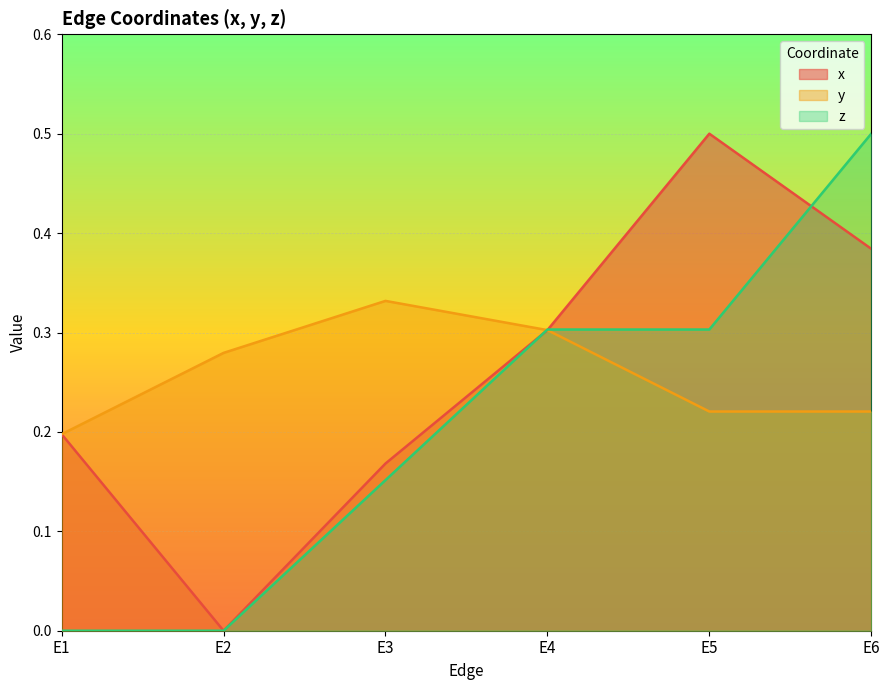

Reading right to left, transcribe all the data shown in this chart.

x: 0.4	0.5	0.3	0.2	0.0	0.2
y: 0.2	0.2	0.3	0.3	0.3	0.2
z: 0.5	0.3	0.3	0.2	0.0	0.0